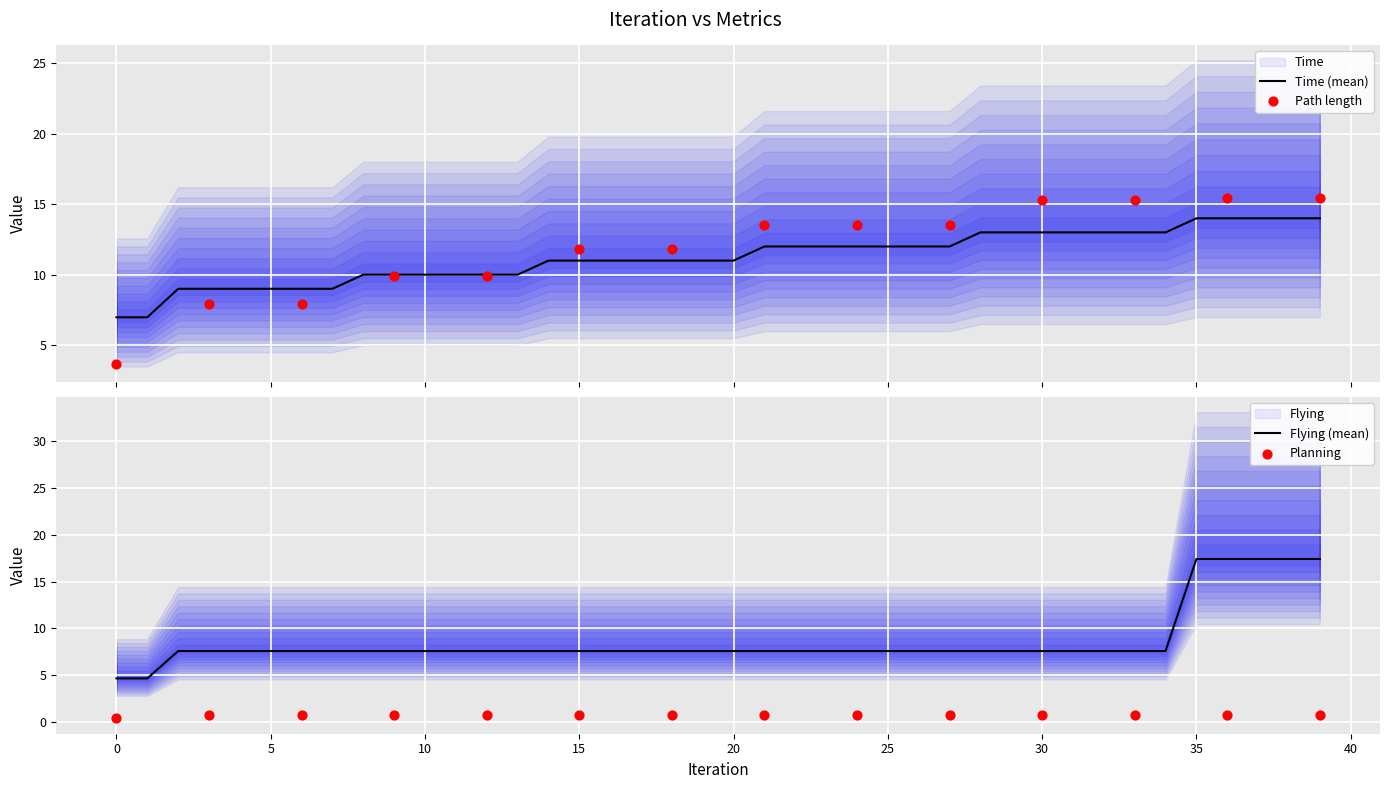

At how many categories does at least one series exceed 8?

38